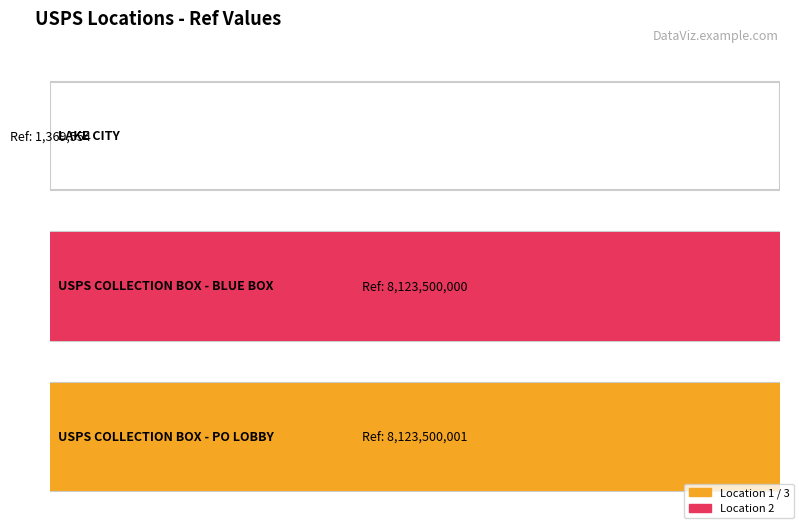

The value at LAKE CITY is 1369554. True or false?

True